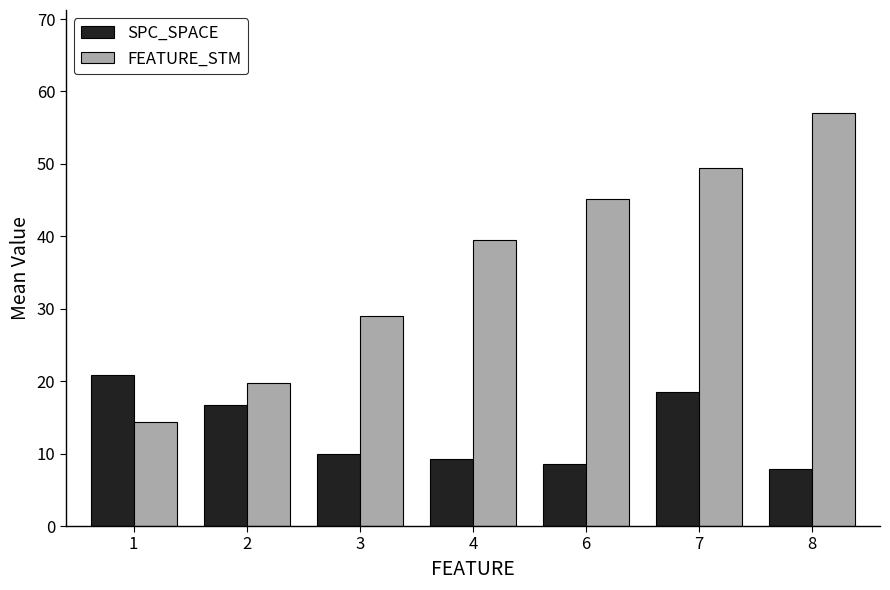

What are all the series names shown in the legend?

SPC_SPACE, FEATURE_STM